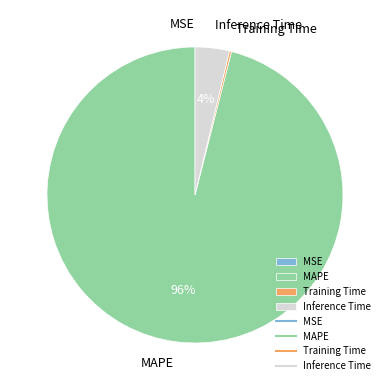

Which has a higher value, Inference Time or MAPE?

MAPE